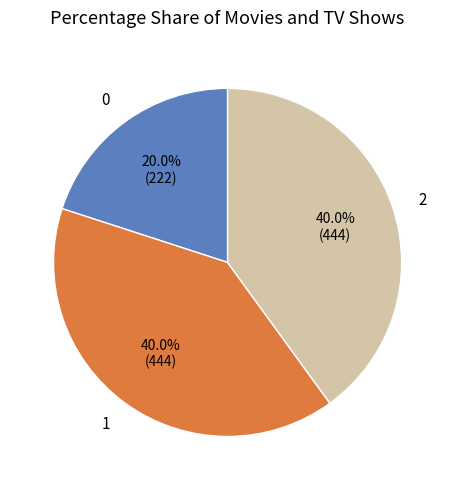

The 0 slice represents 28% of the pie. True or false?

False